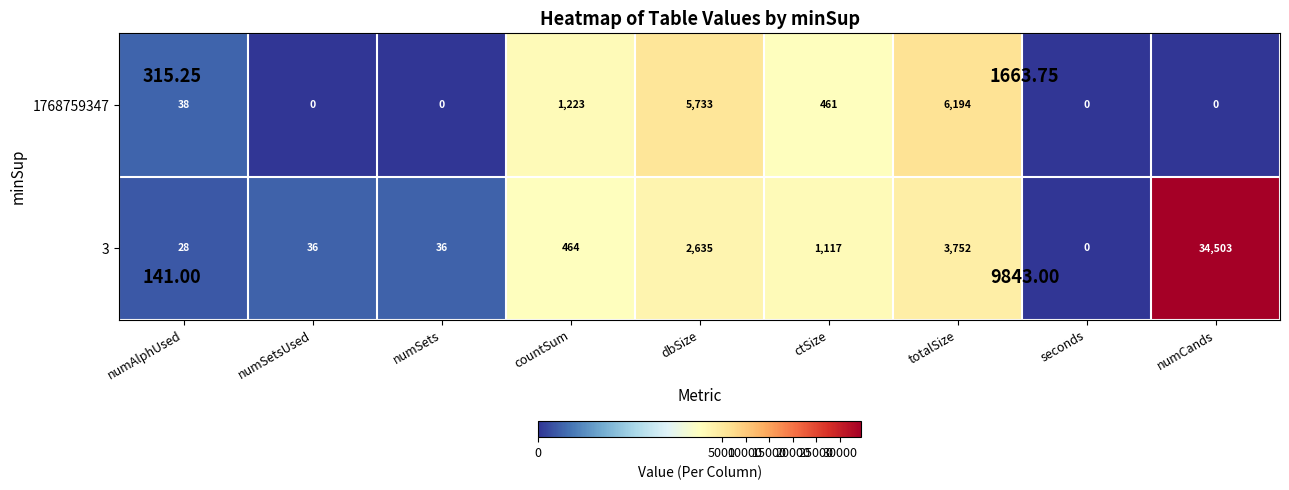

Which series has the largest total across all categories?

3